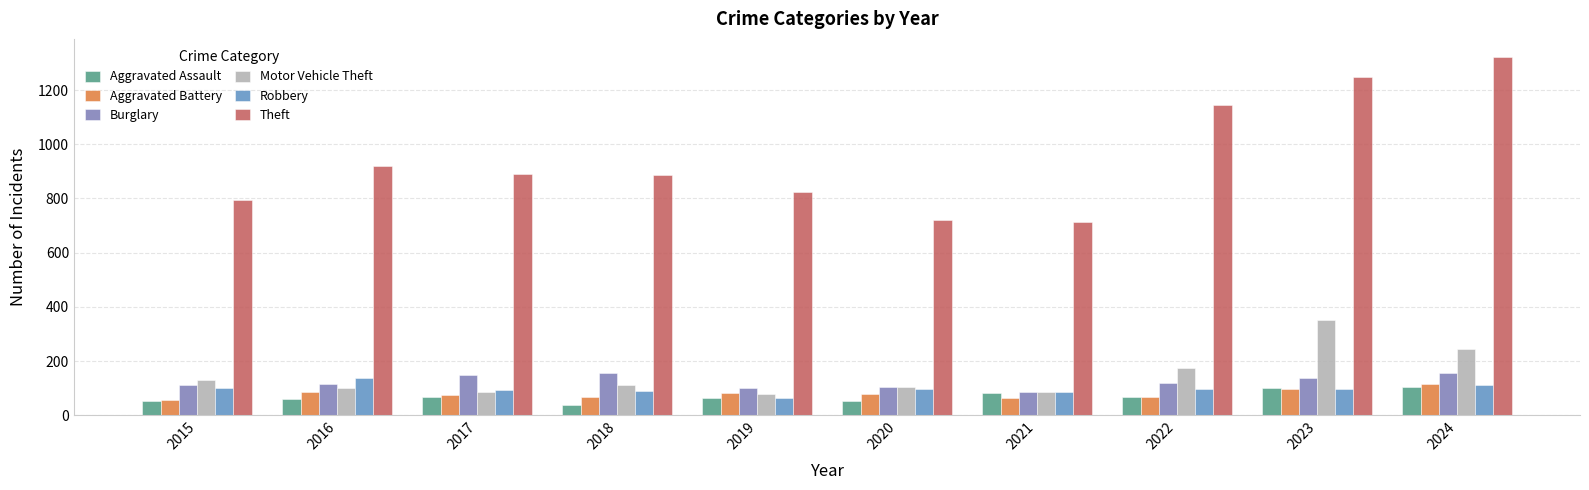

At which label does Motor Vehicle Theft first exceed 113?

2015